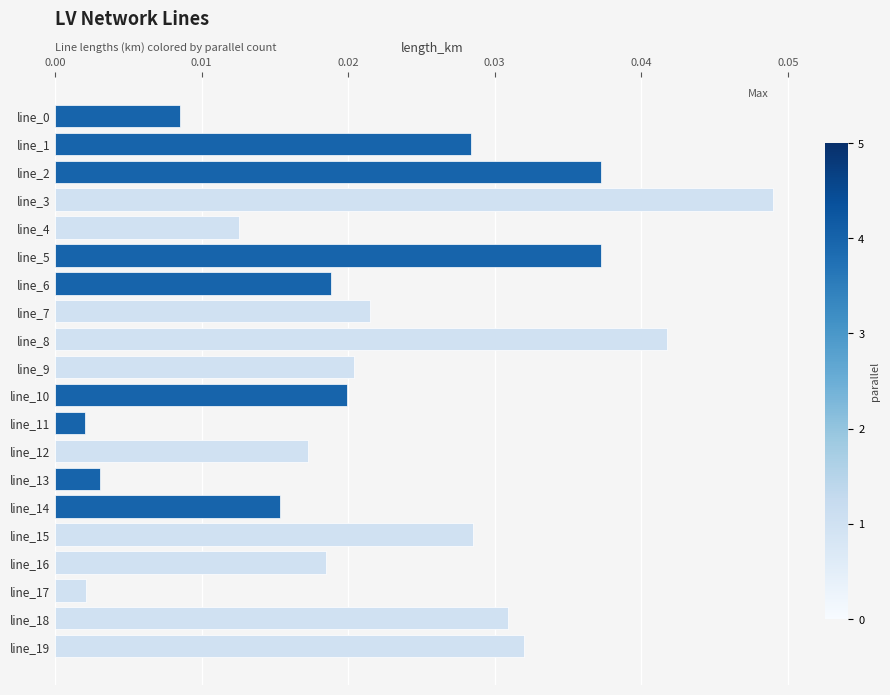

Between line_4 and line_5, which is larger?

line_5